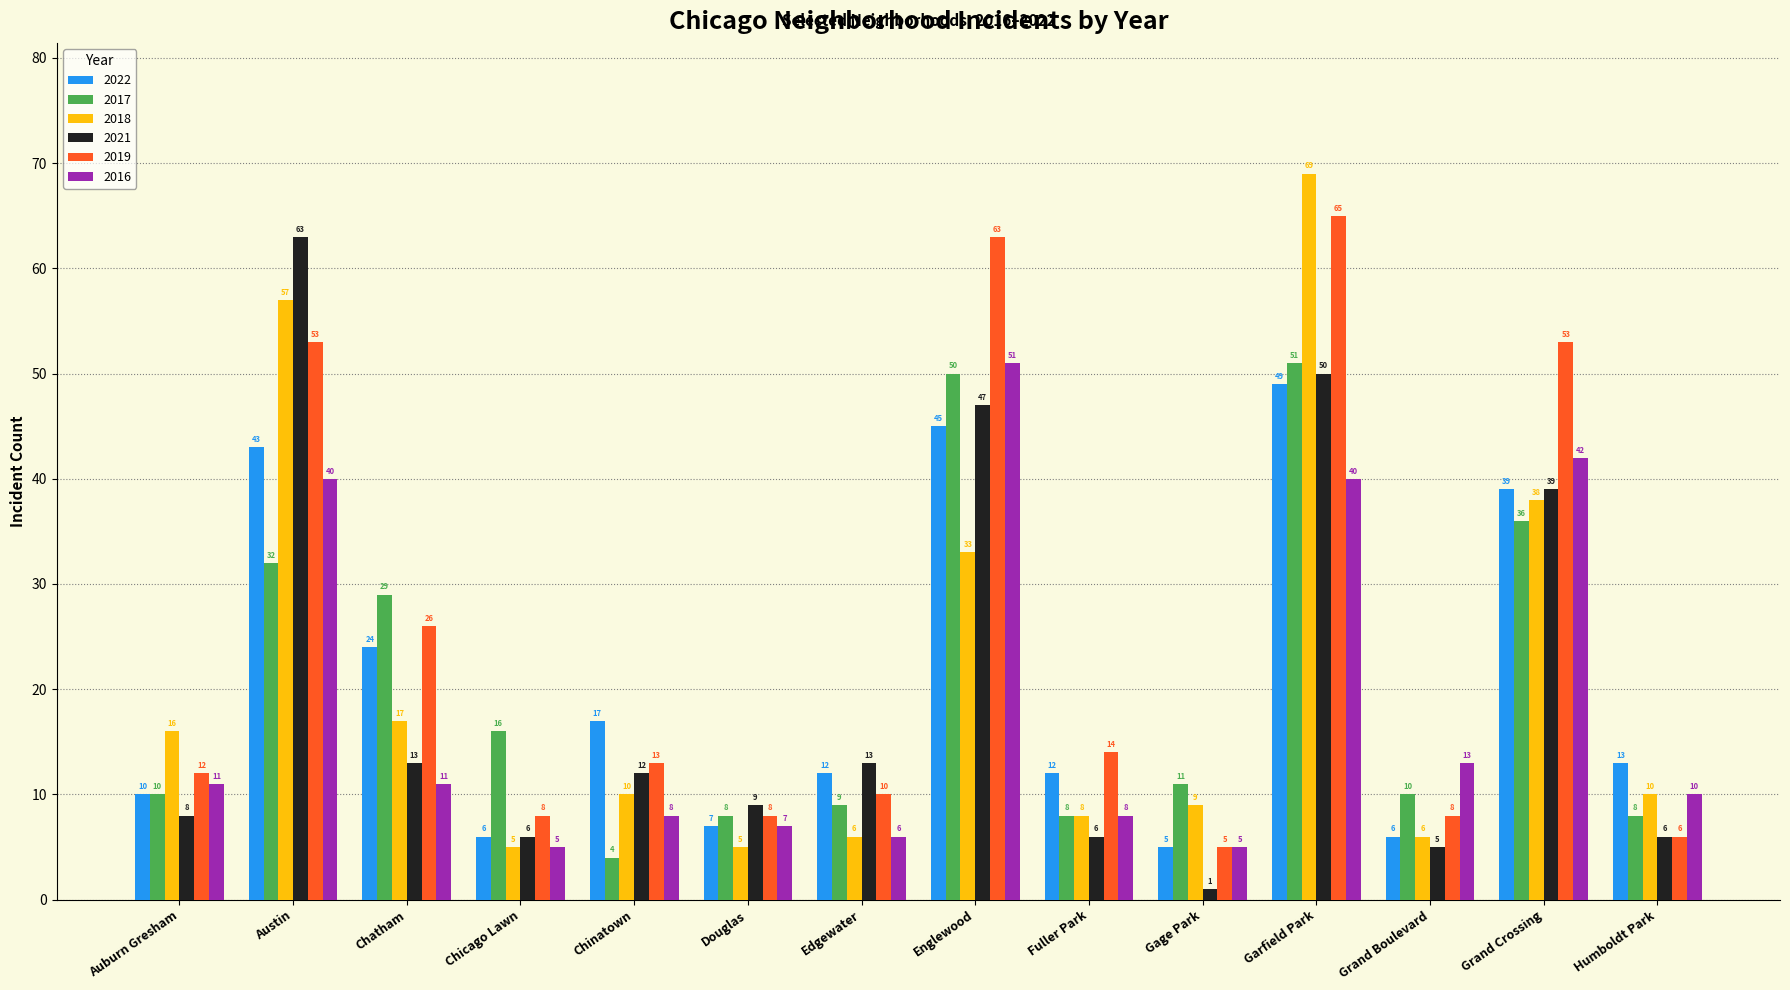

What is the difference between the 2017 values at Chicago Lawn and Grand Boulevard?

6